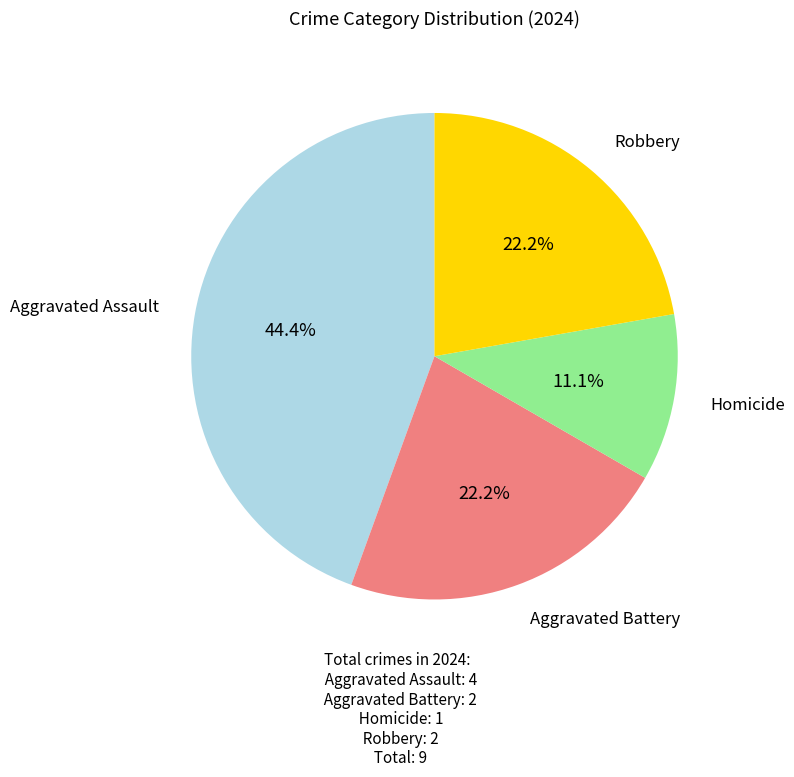

Does any single category account for the majority?

No